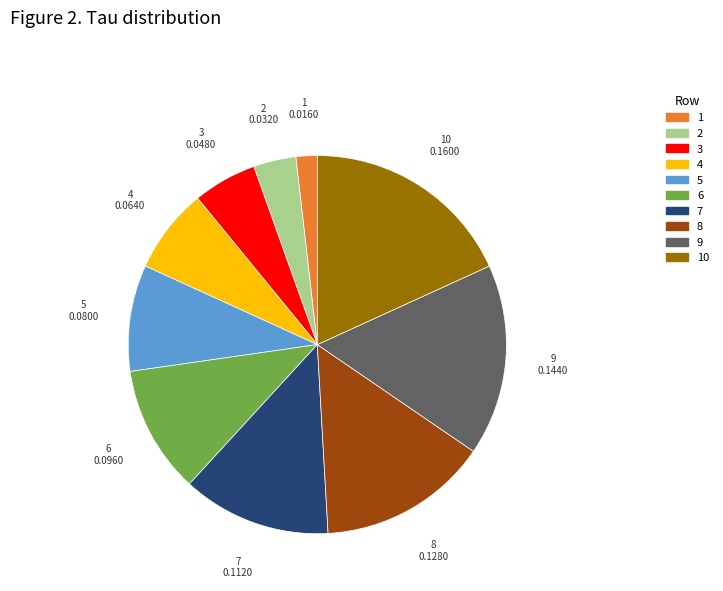

Is it true that 9 is 16% of the pie?

True